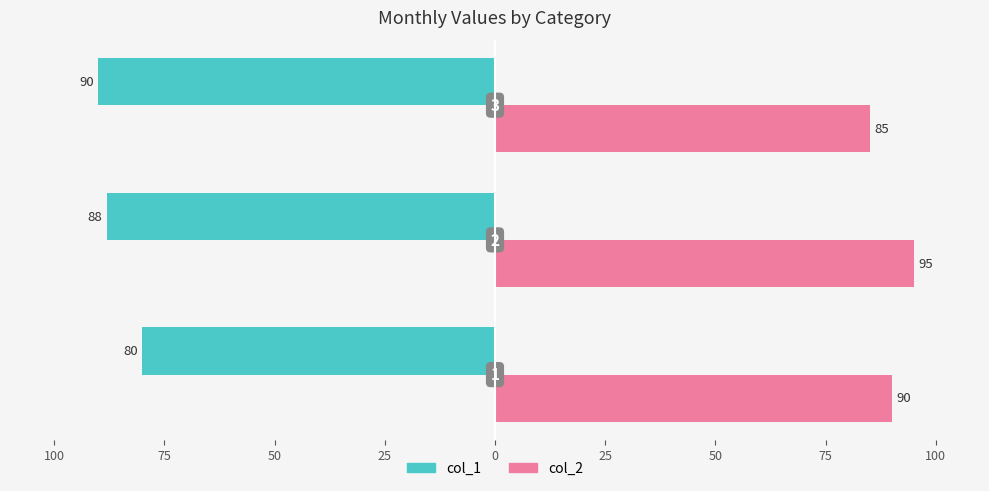

What are all the series names shown in the legend?

col_1, col_2